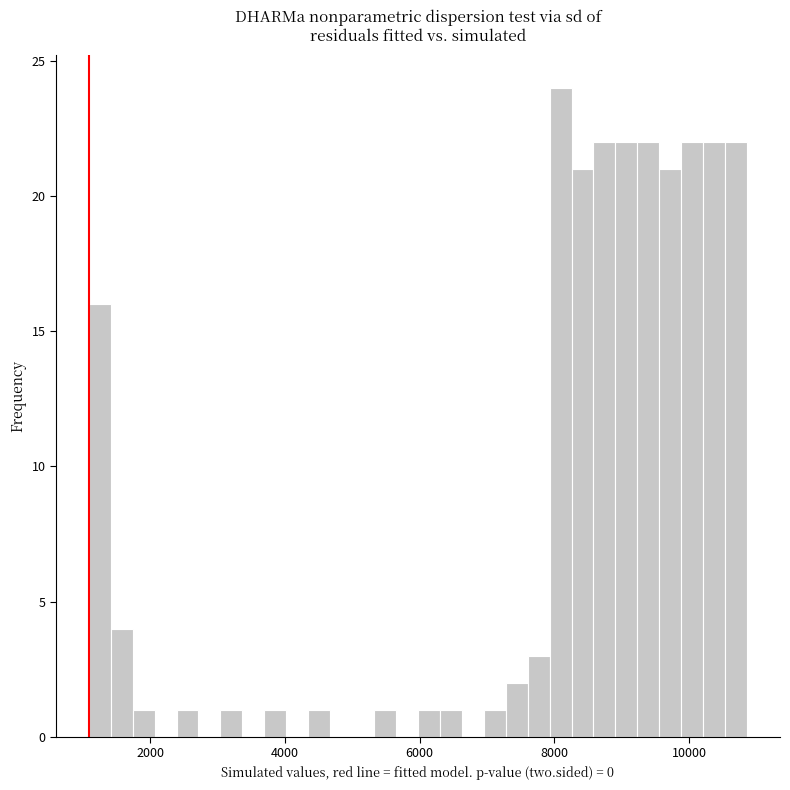

Around what value on the x-axis is the tallest bar? Give the approximate position of its centre, as read against the axis.

8000